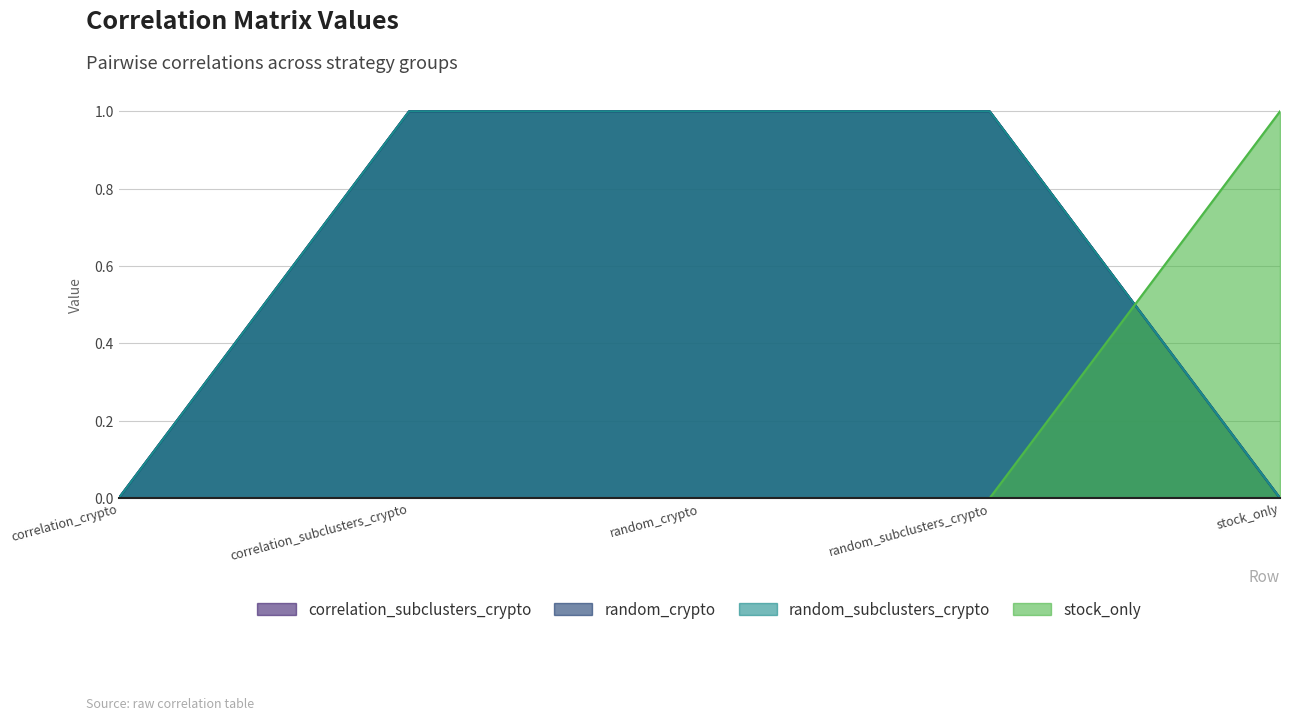

Reading left to right, extract all data points from this chart.

correlation_subclusters_crypto: correlation_crypto=0	correlation_subclusters_crypto=1	random_crypto=1	random_subclusters_crypto=1	stock_only=0
random_crypto: correlation_crypto=0	correlation_subclusters_crypto=1	random_crypto=1	random_subclusters_crypto=1	stock_only=0
random_subclusters_crypto: correlation_crypto=0	correlation_subclusters_crypto=1	random_crypto=1	random_subclusters_crypto=1	stock_only=0
stock_only: correlation_crypto=0	correlation_subclusters_crypto=0	random_crypto=0	random_subclusters_crypto=0	stock_only=1